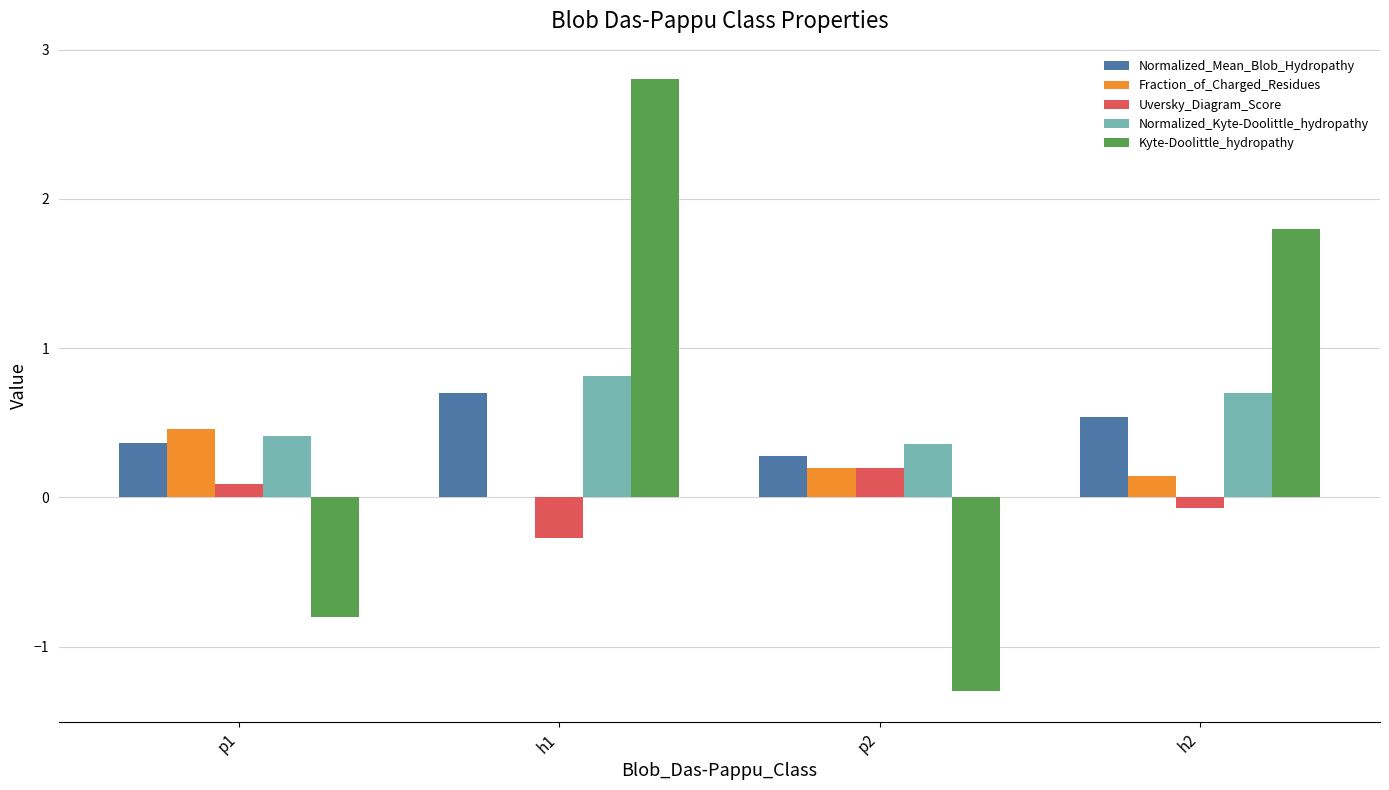

True or false: Kyte-Doolittle_hydropathy has a value of -0.8 at p1.

True